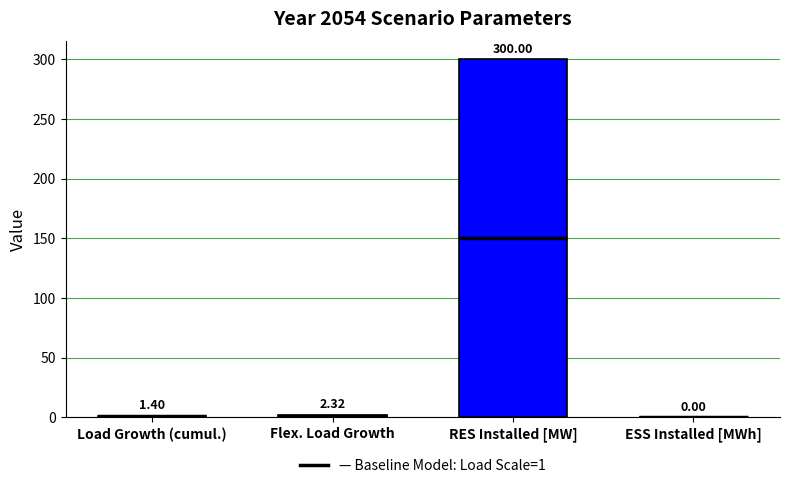

Which label corresponds to the largest value in the chart?

RES Installed [MW]